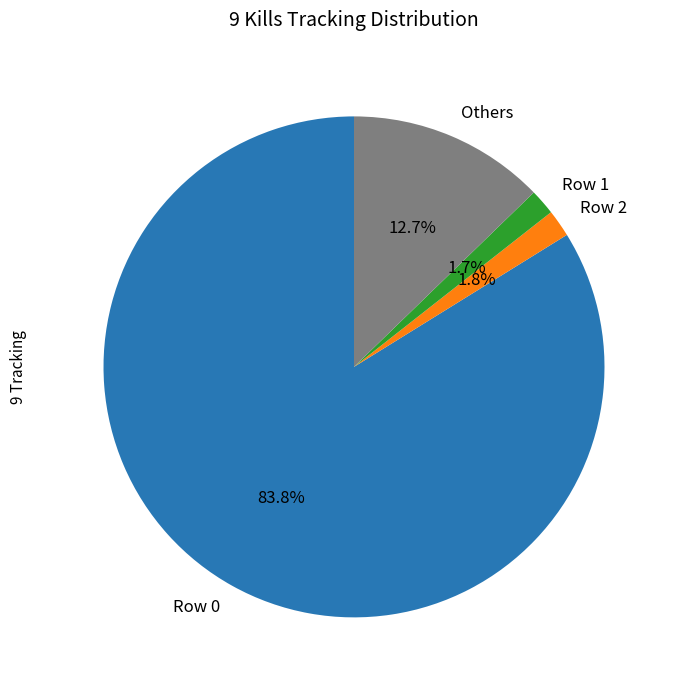

Is the sum of Row 0 and Row 1 greater than half?

Yes